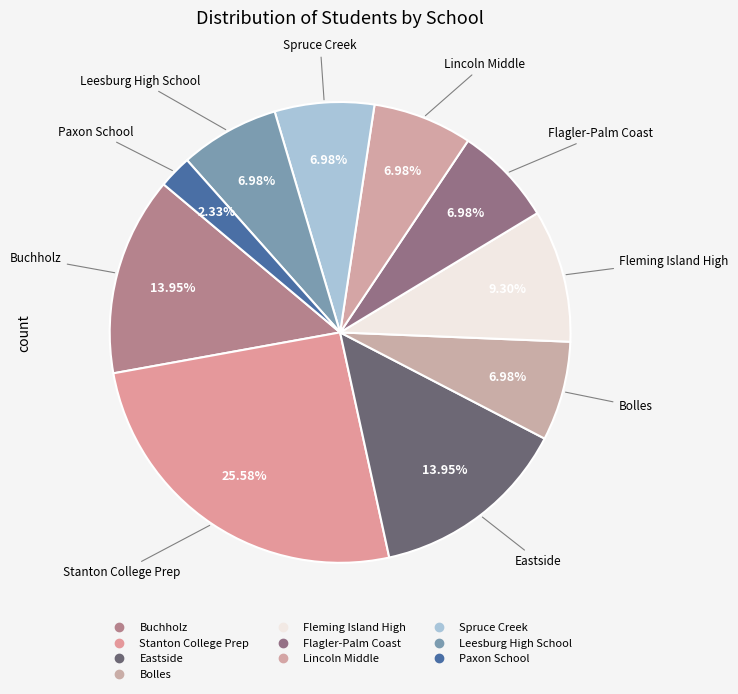

Count the number of slices in the pie.

10